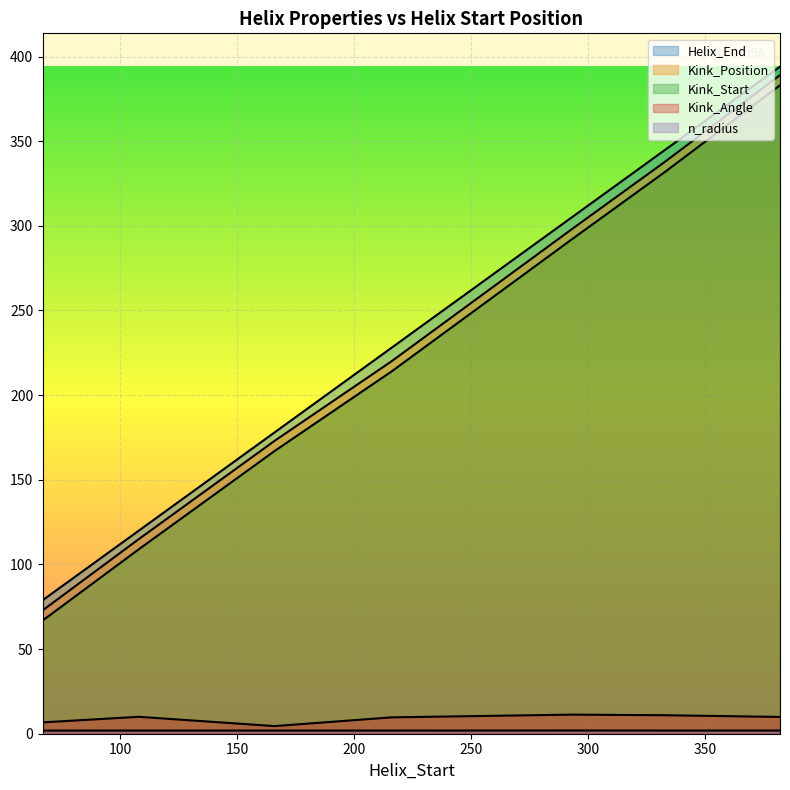

Where is n_radius nearest to the value 1?

67